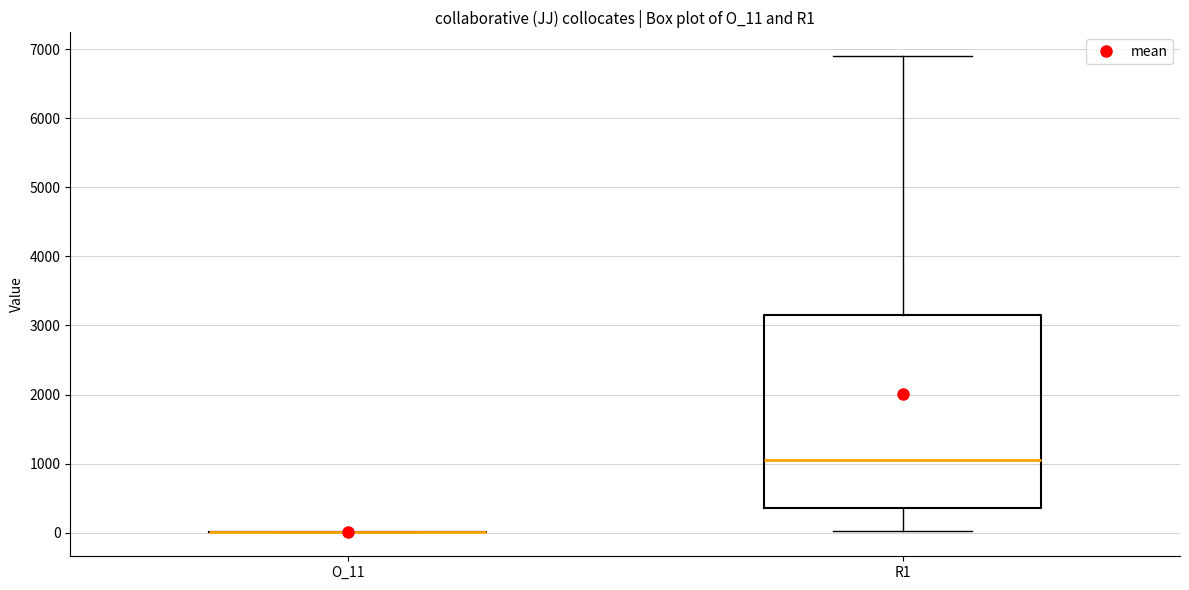

Reading left to right, read every box against the y-axis: the position of its median line, the range the box covers, and the ends of its whiskers. The values are not printed on the chart, so give them approximately, as read against the axis.

O_11: box collapsed to a line at 0, whiskers 0 to 0
R1: median 1100, box 300 to 3200, whiskers 0 to 6900